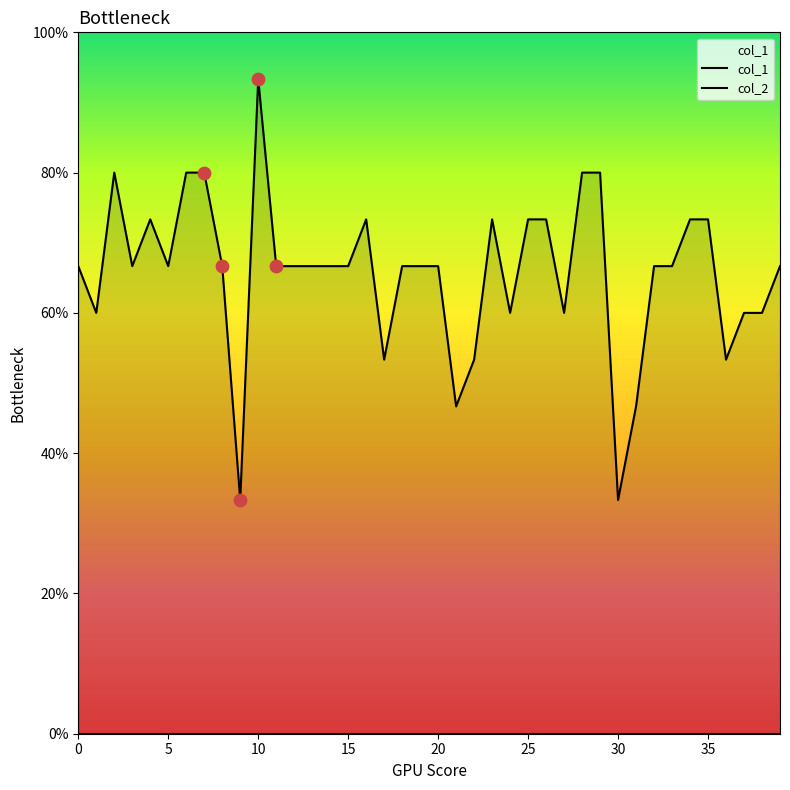

At which category is the sum across all series the highest?

10